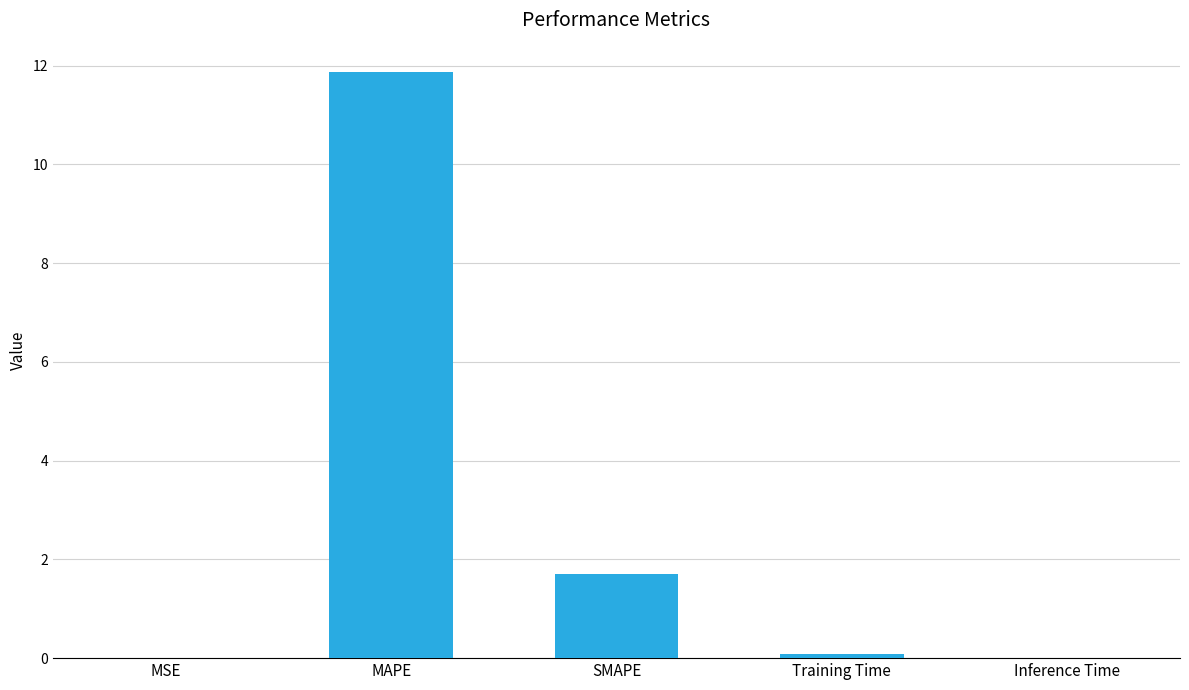

What is the average value?

2.7